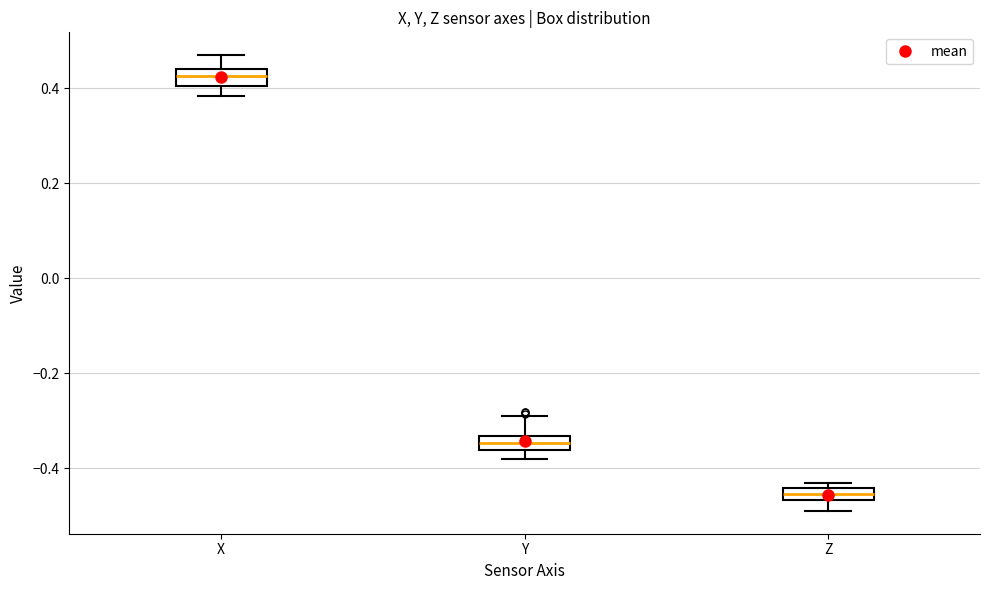

Which box's median line is the highest?

X